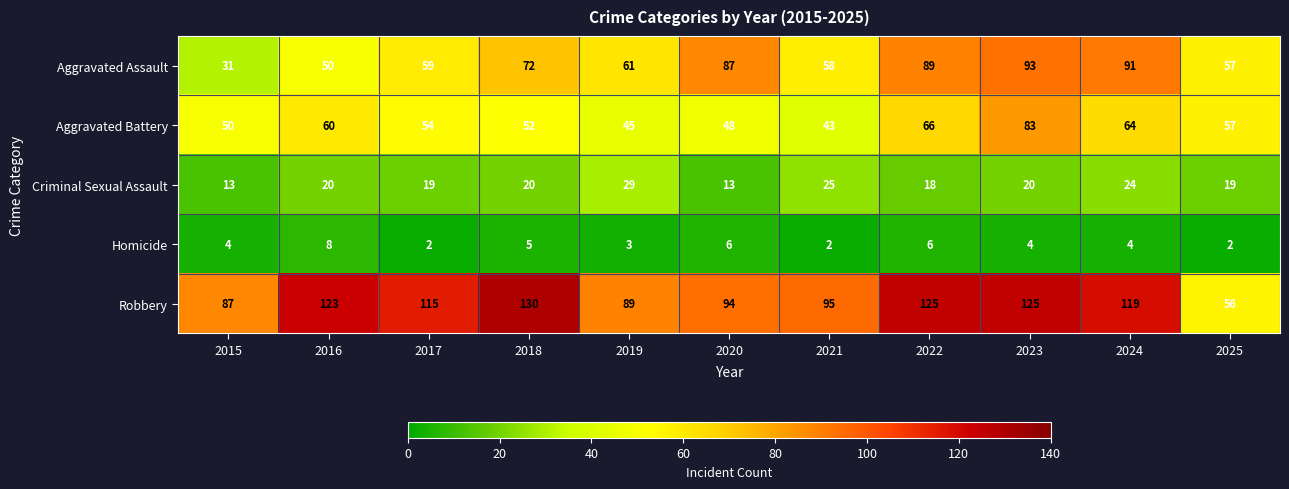

At 2019, list the series in order from smallest to largest.

Homicide, Criminal Sexual Assault, Aggravated Battery, Aggravated Assault, Robbery